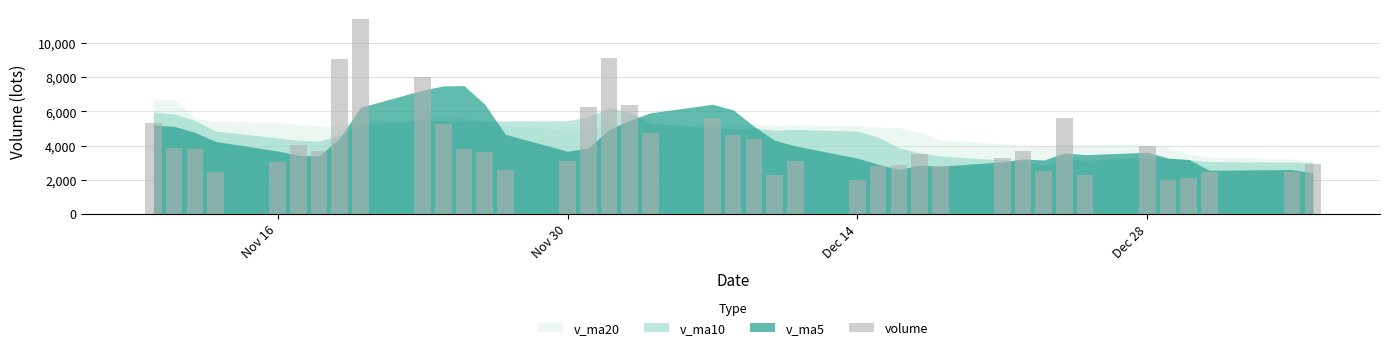

What is the average value?

4167.4